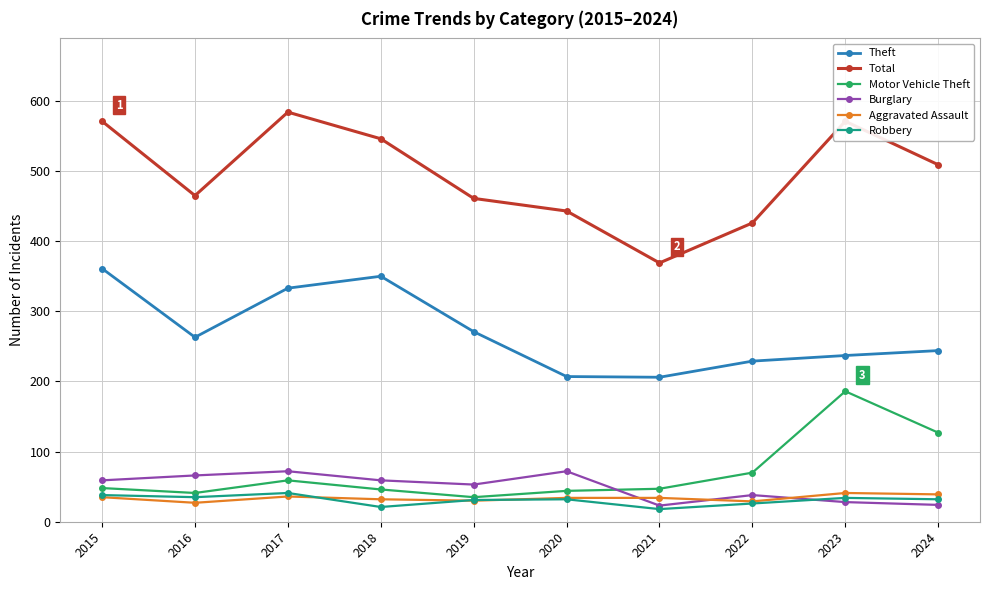

True or false: Total and Theft cross at least once.

False